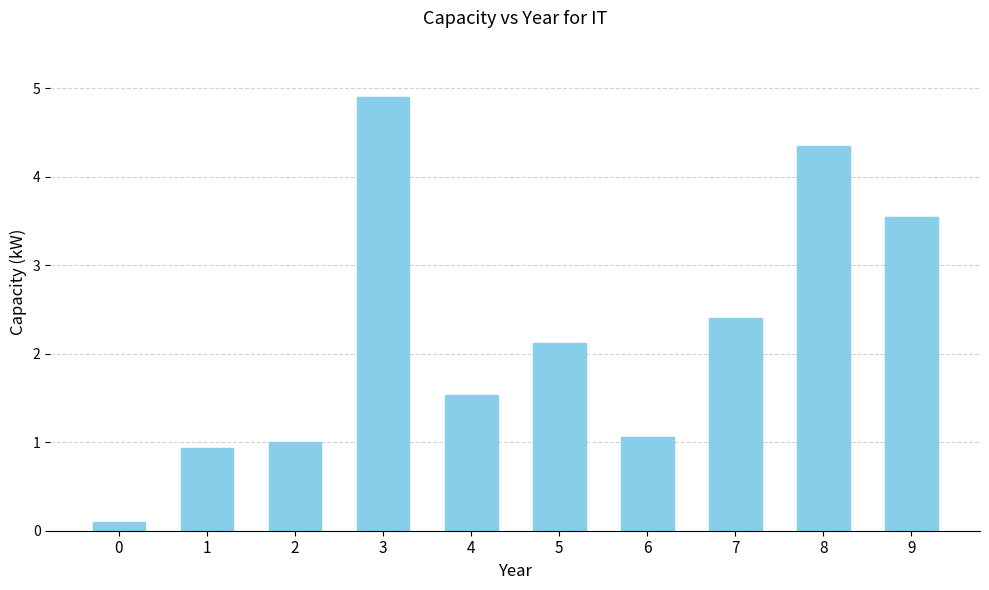

True or false: the data shows 4.9 at 3.

True